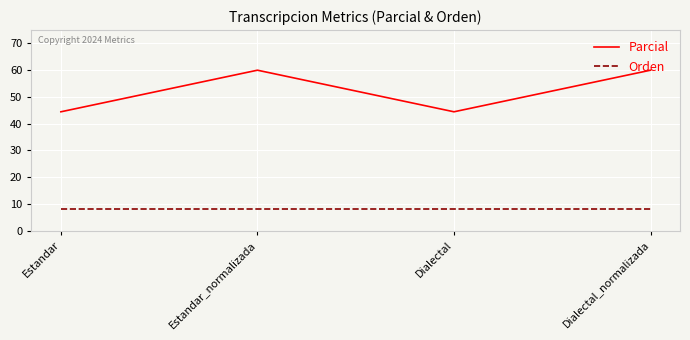

The Orden series shows 3.7 at Dialectal. True or false?

False